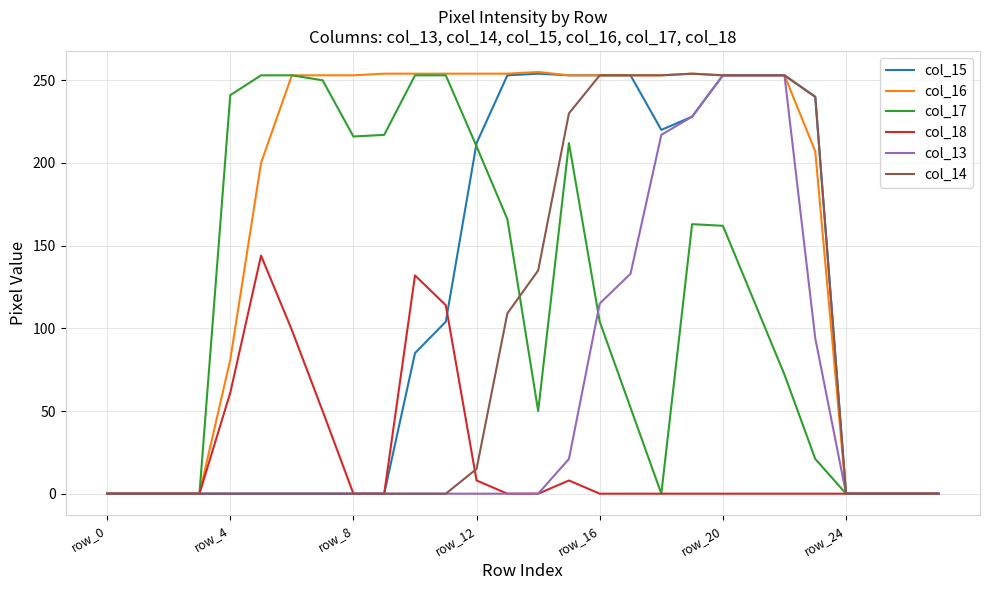

What is the greatest value displayed?

255